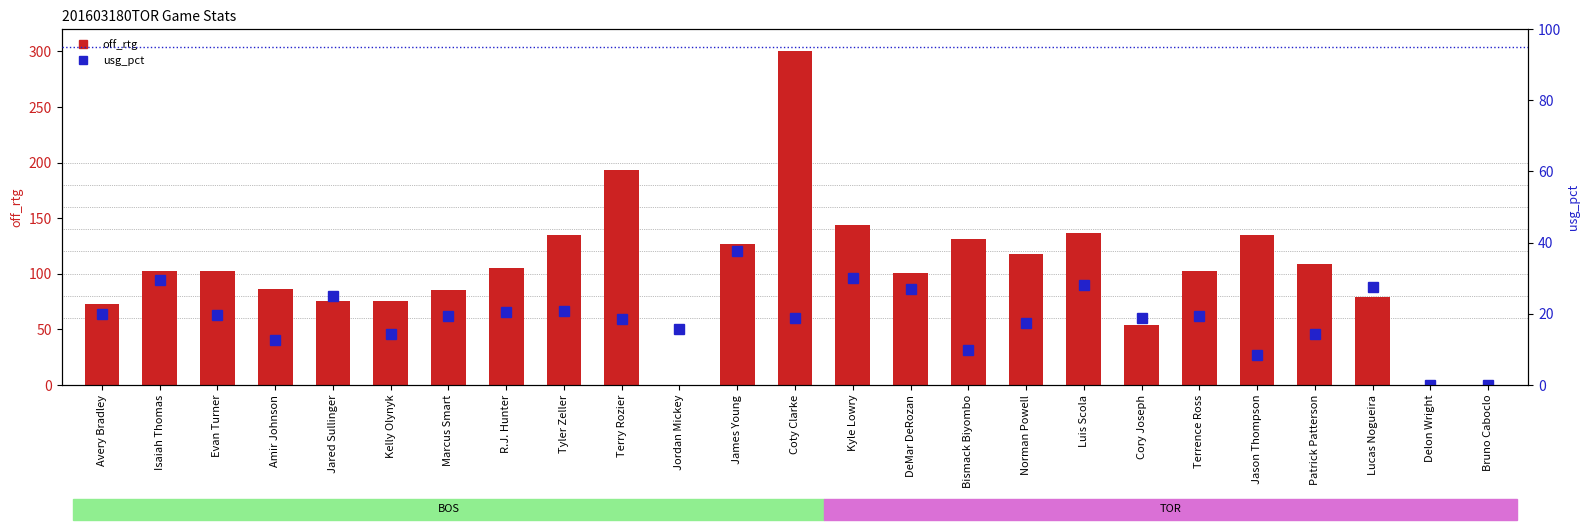

What is the label of the 10th bar from the right?

Bismack Biyombo